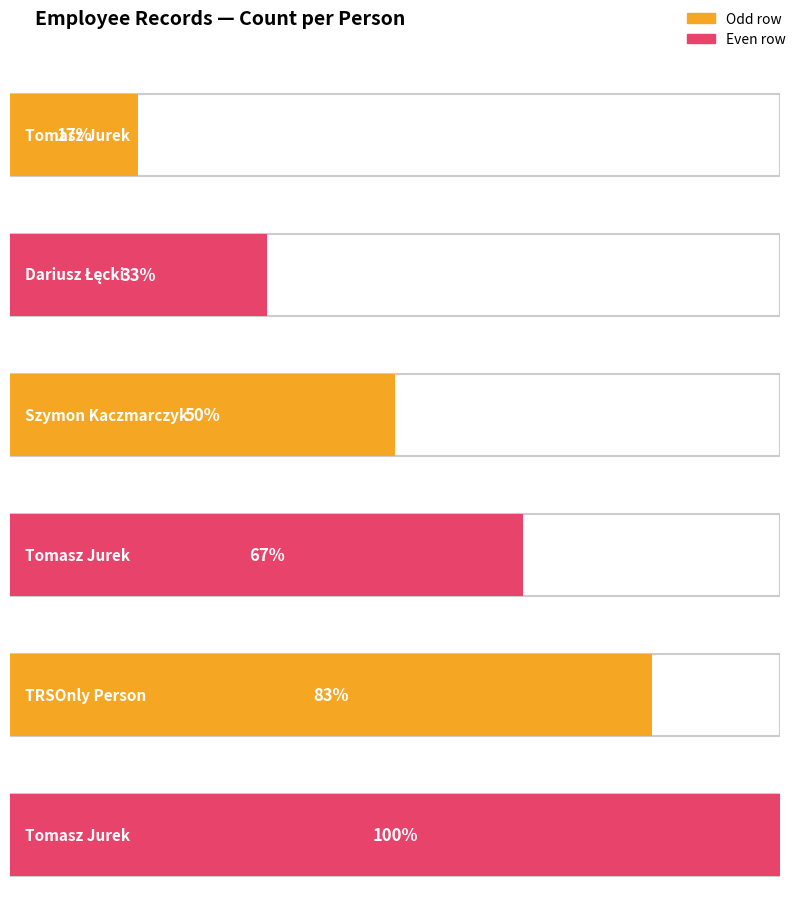

What is the label of the 5th bar from the right?

Dariusz Łęcki